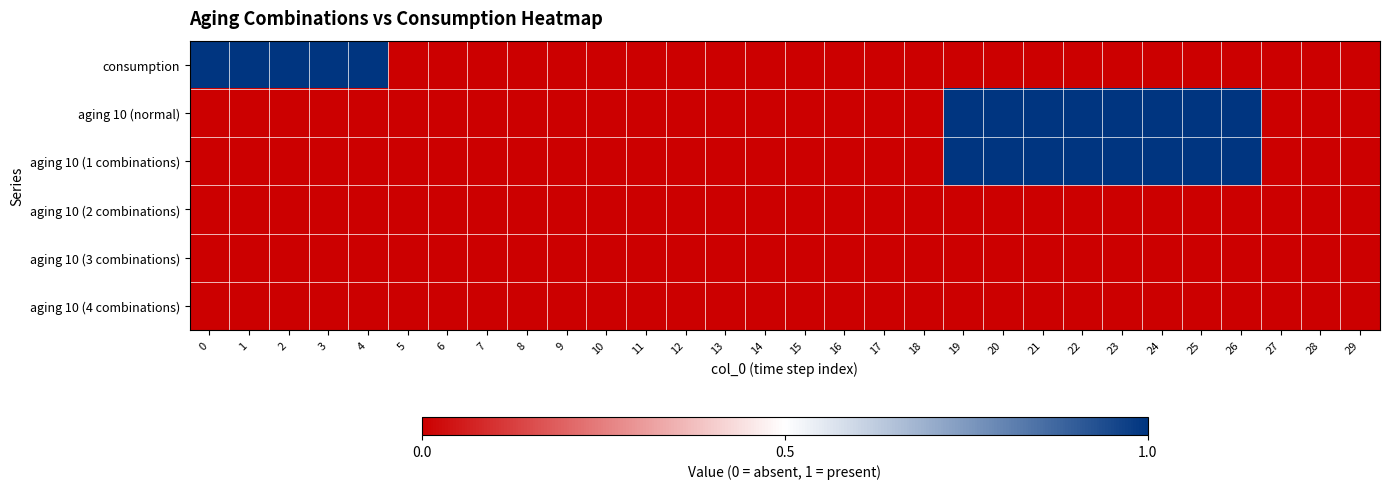

How many series are shown in this chart?

6